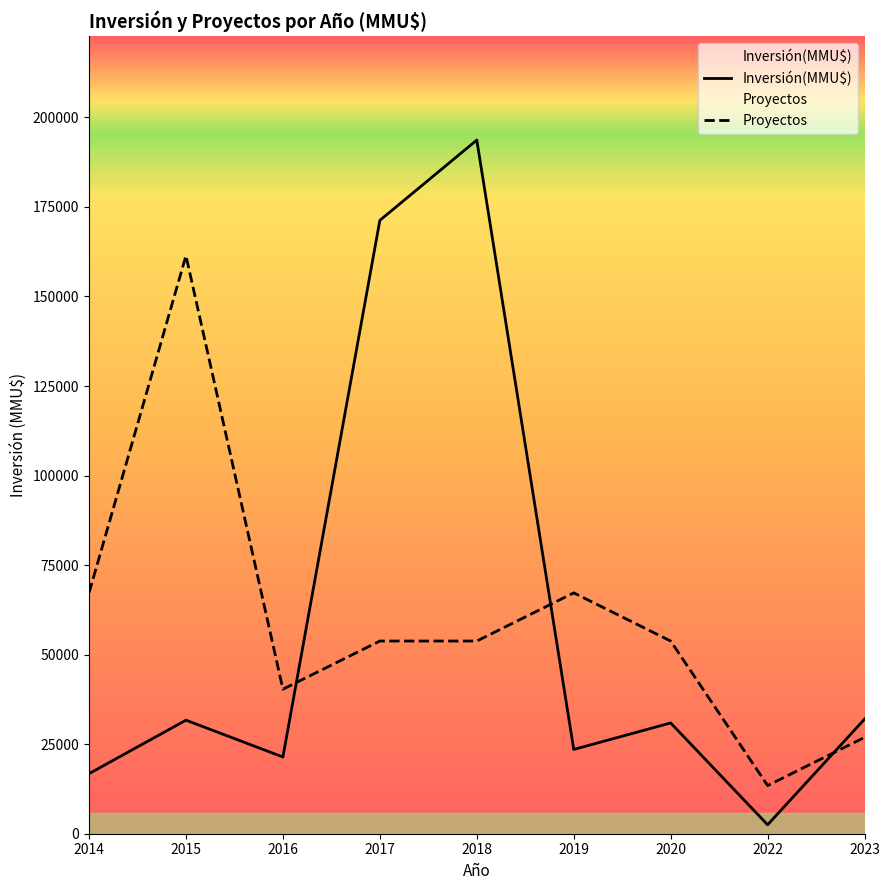

What is the value of the Proyectos point at the 3rd from the left?

40347.9